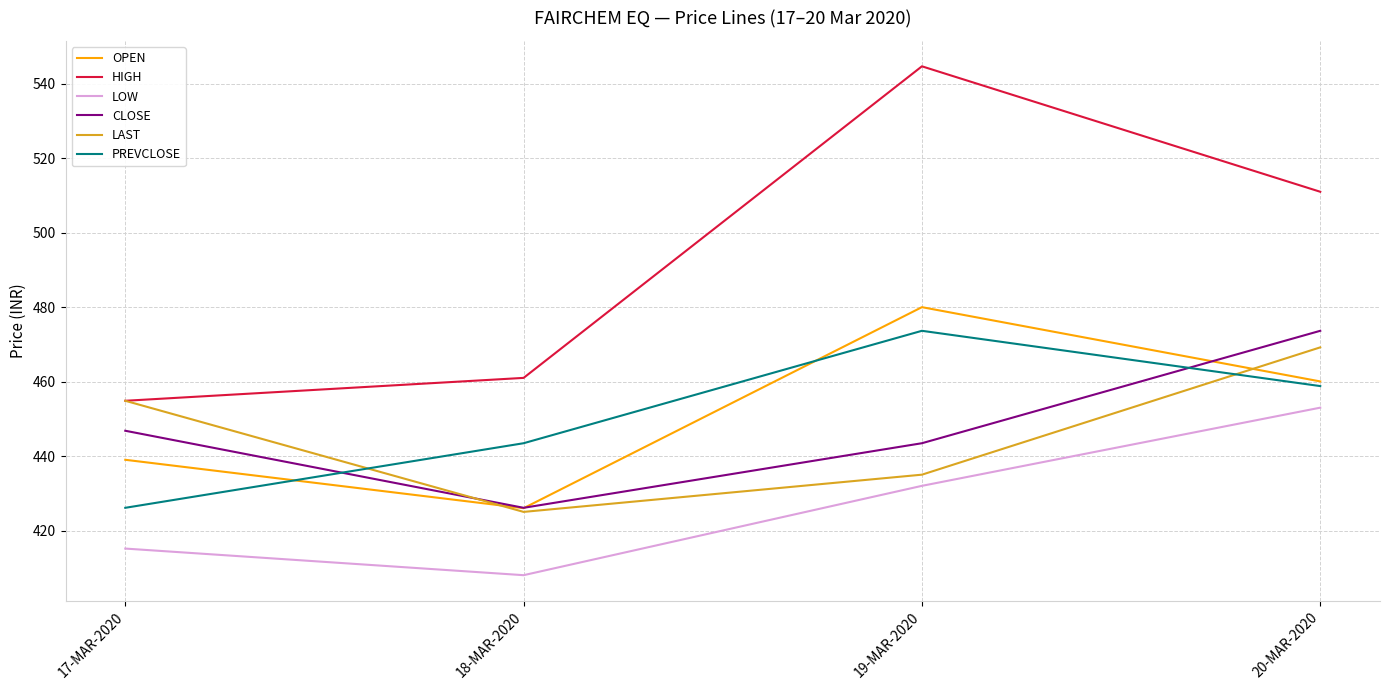

The CLOSE series shows 473.6 at 20-MAR-2020. True or false?

True